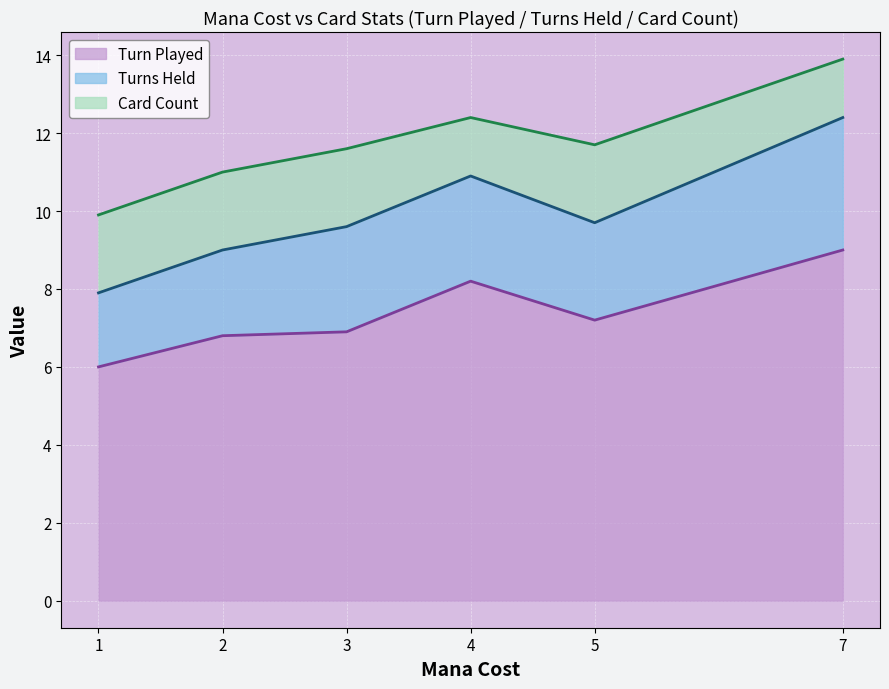

What is the total value across all series at 7?

13.9